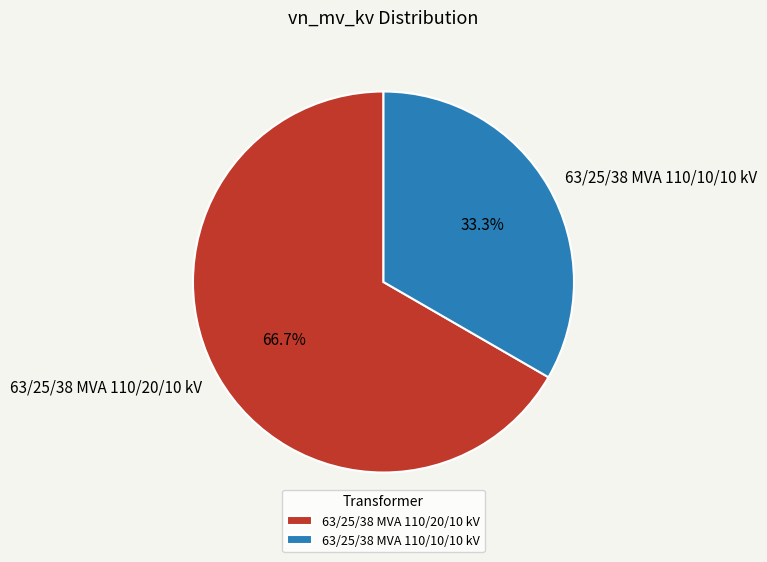

Which category has the biggest portion of the pie?

63/25/38 MVA 110/20/10 kV